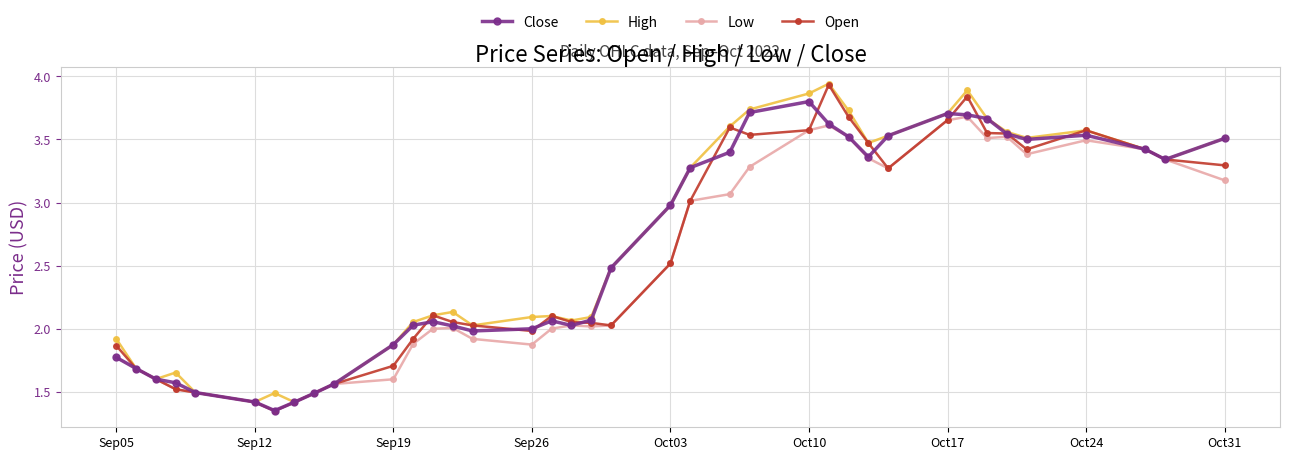

True or false: Low has more than 1 interior local peaks.

True